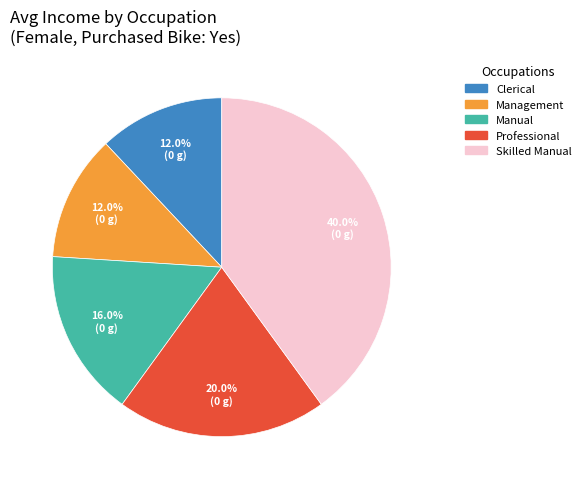

How many slices are in this pie chart?

5